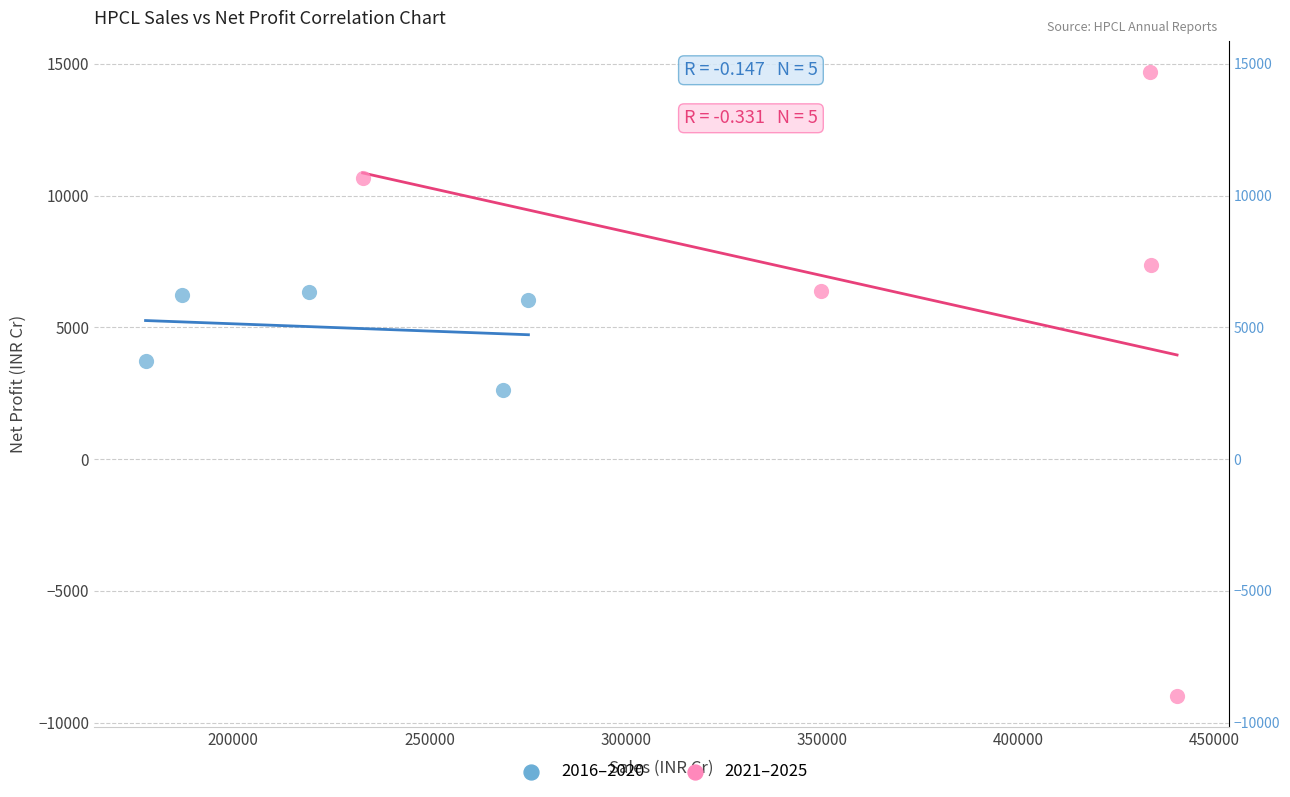

Which series contains the lowest Y value?

2021–2025